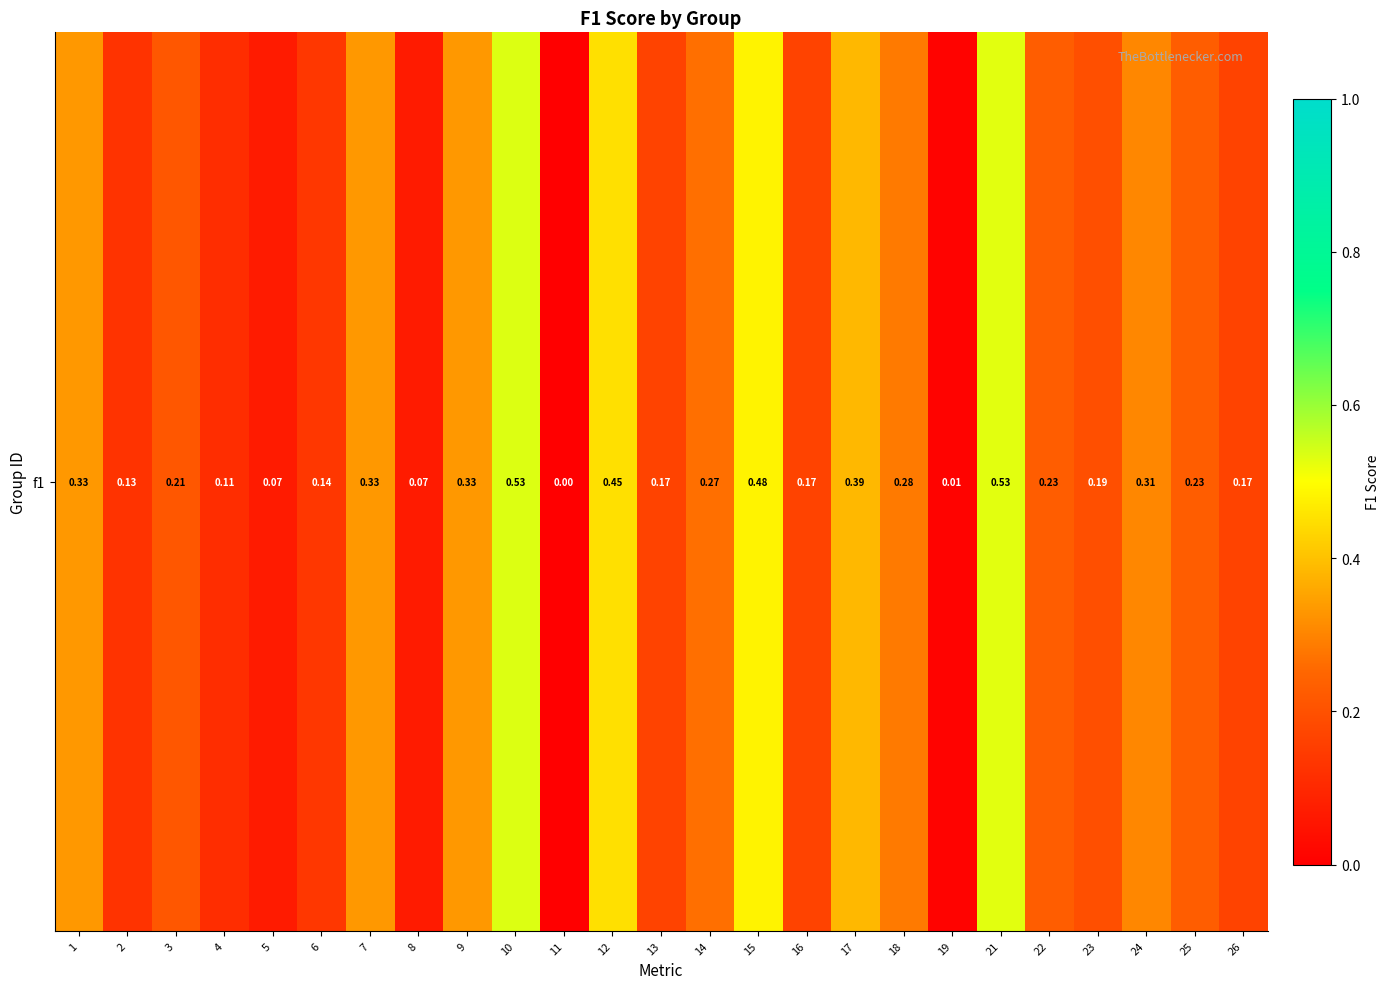

Reading left to right, list all the values displayed in this chart.

1=0.3	2=0.1	3=0.2	4=0.1	5=0.1	6=0.1	7=0.3	8=0.1	9=0.3	10=0.5	11=0.0	12=0.5	13=0.2	14=0.3	15=0.5	16=0.2	17=0.4	18=0.3	19=0.0	21=0.5	22=0.2	23=0.2	24=0.3	25=0.2	26=0.2